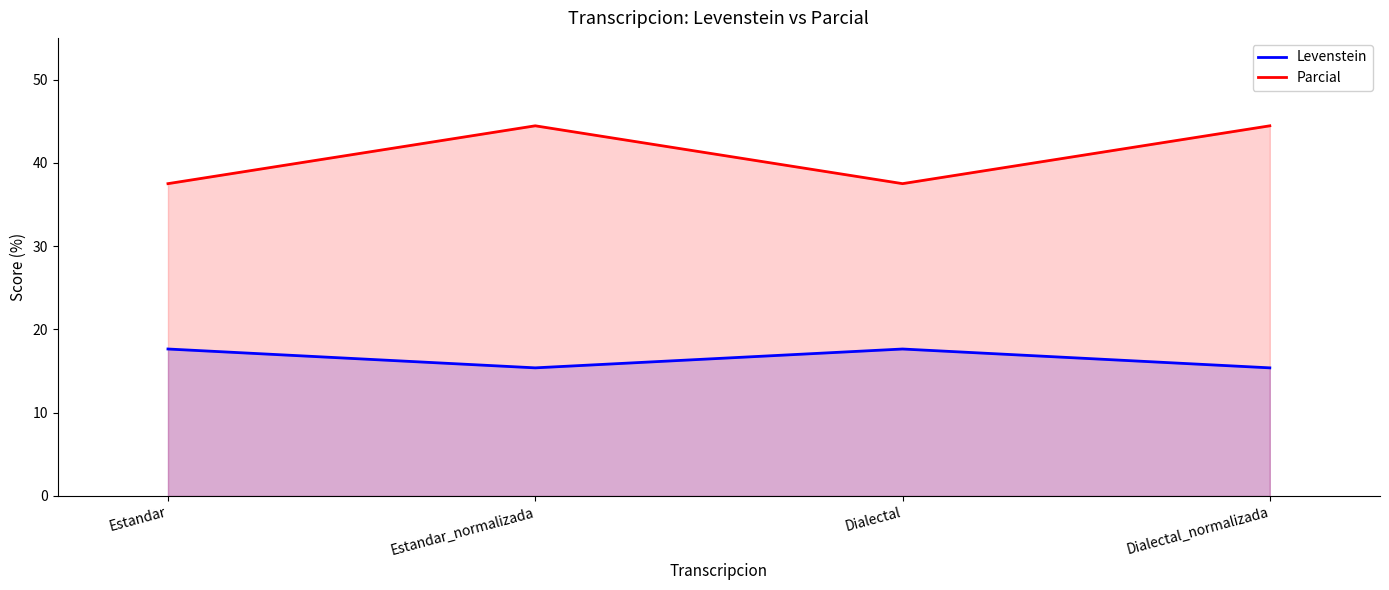

True or false: Parcial and Levenstein cross at least once.

False